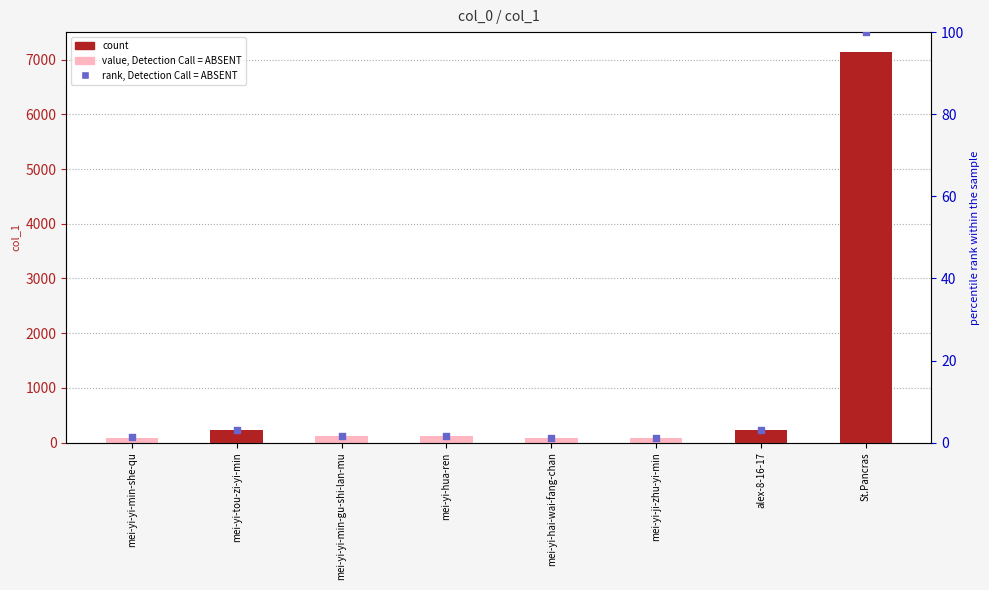

What is the change in value from mei-yi-ji-zhu-yi-min to alex-8-16-17?

+2.0